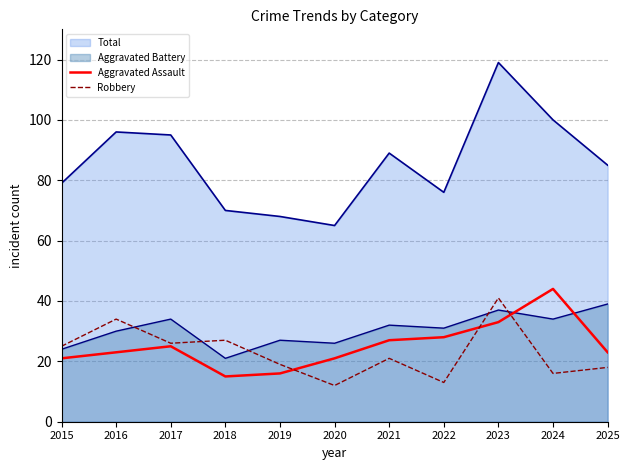

Does the chart display data point markers on the line(s)?

No